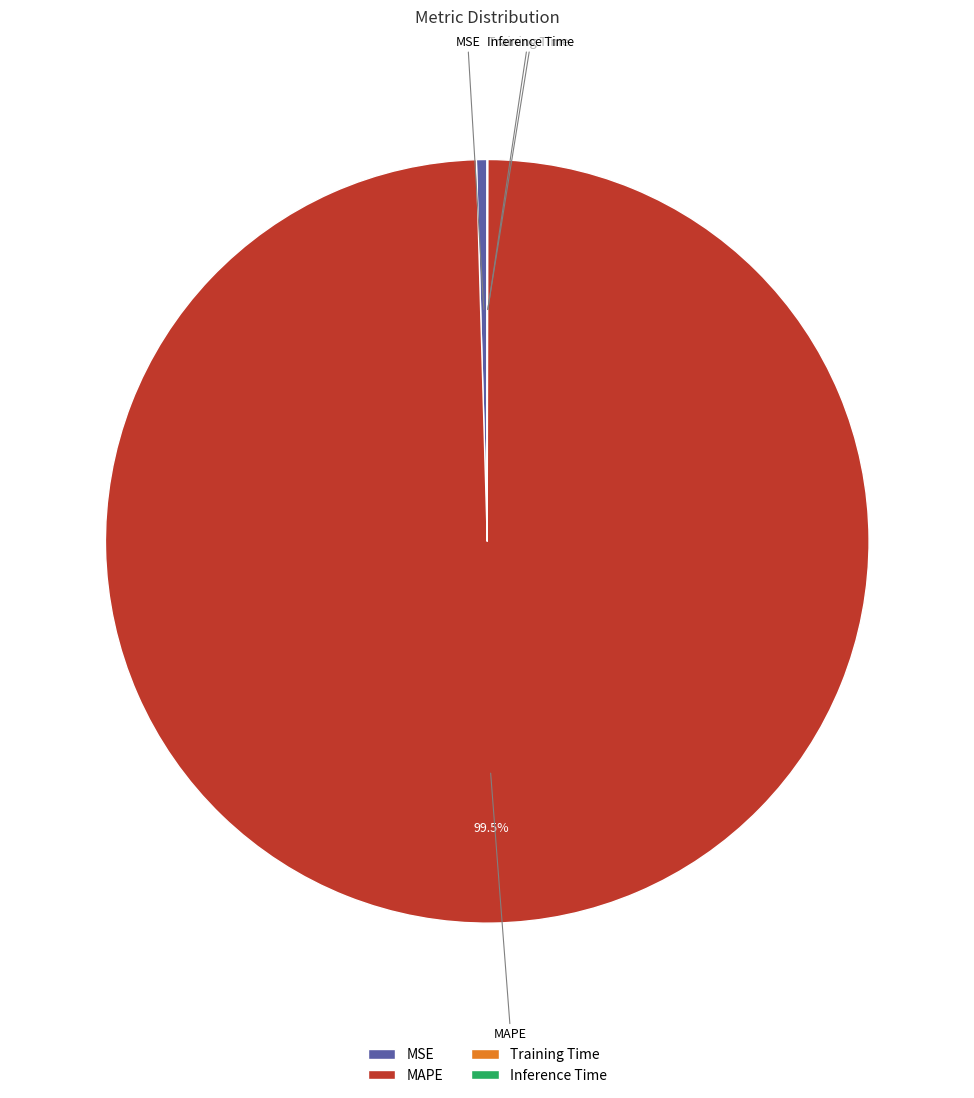

Is MSE the majority of the pie?

No